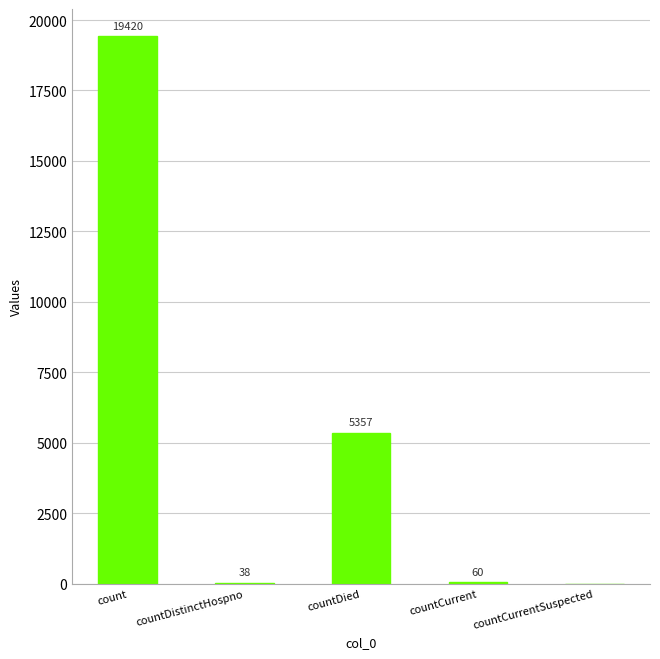

How many positive values are there?

4